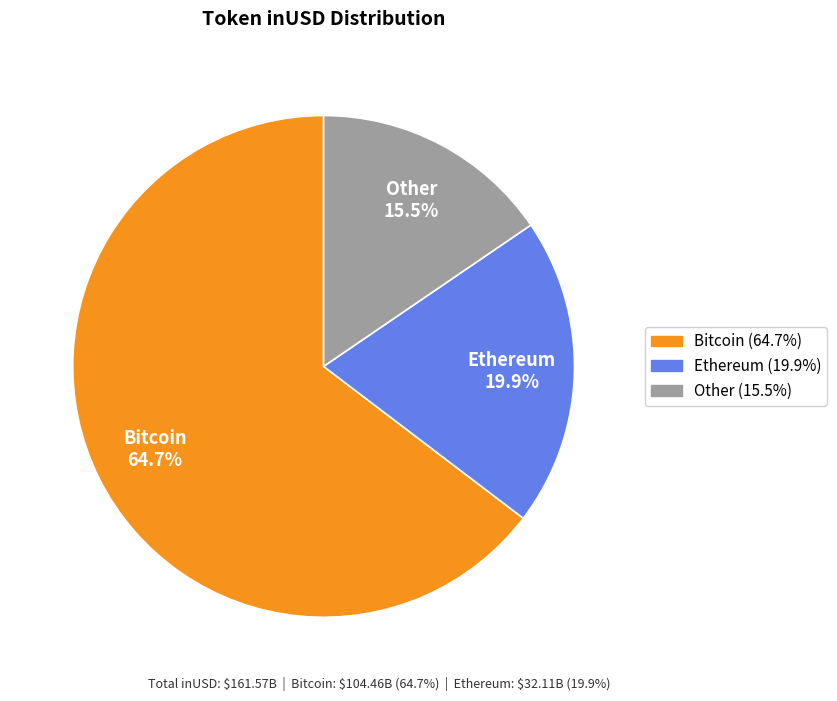

How many segments does this pie chart have?

3